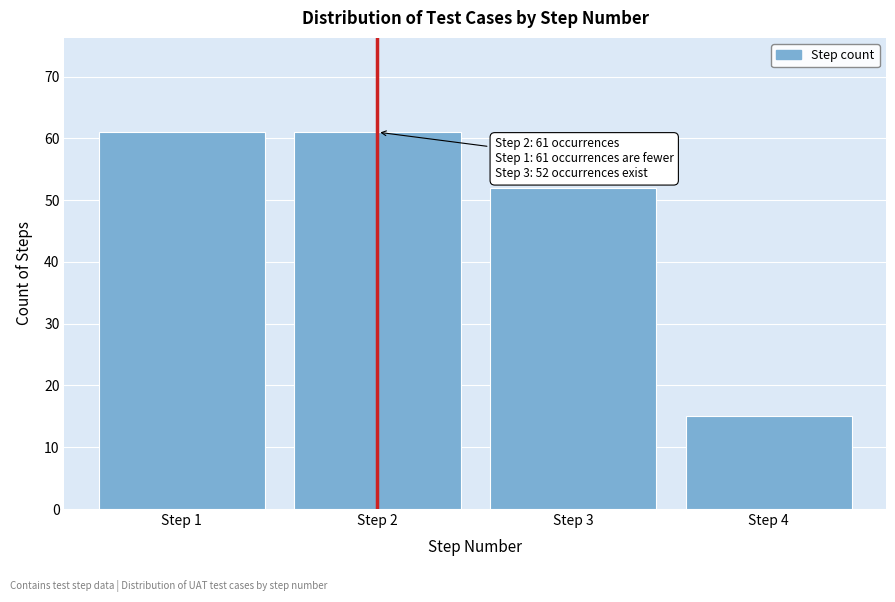

Reading left to right, what are all the values shown in this chart?

Step 1=61	Step 2=61	Step 3=52	Step 4=15